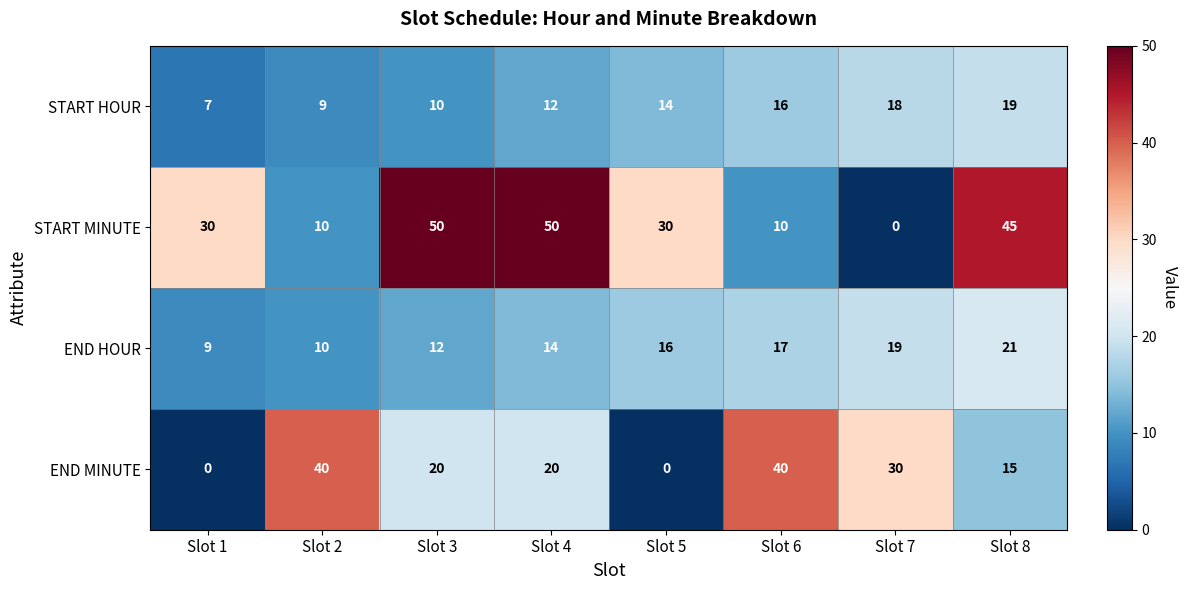

What is the sum of all START MINUTE values?

225